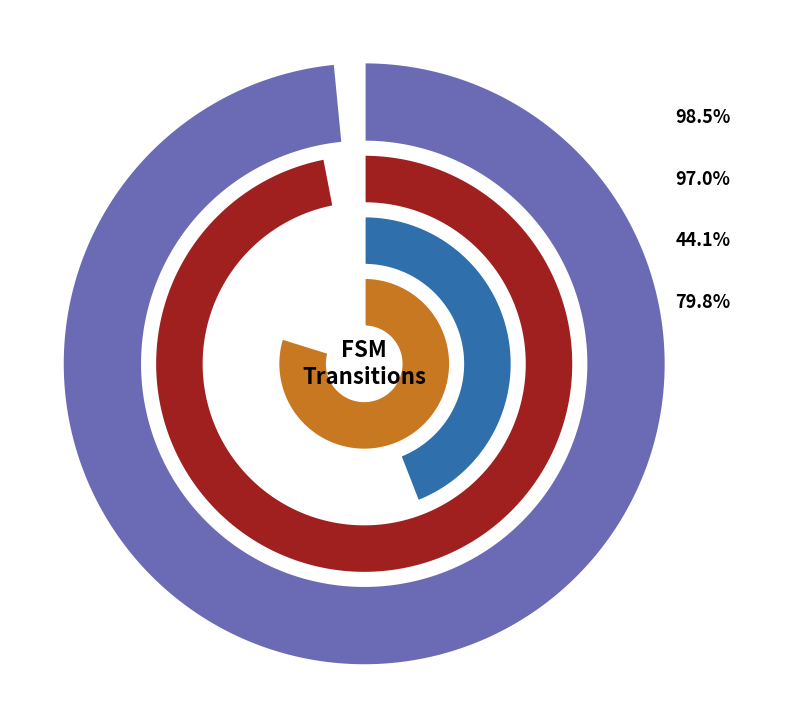

Is there a majority slice in this chart?

No